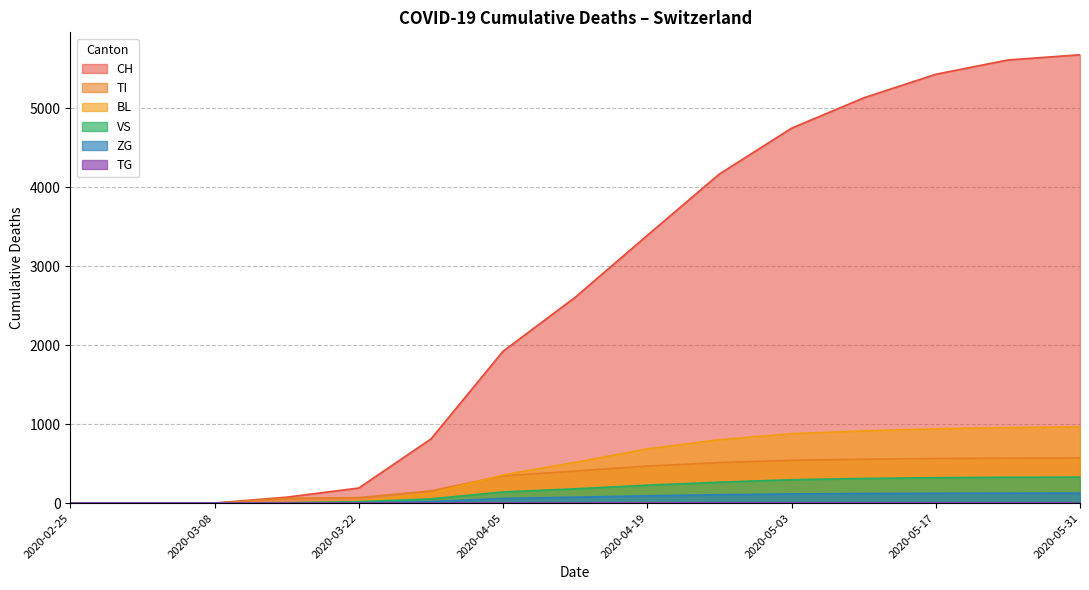

What position from the right is 2020-05-31?

1